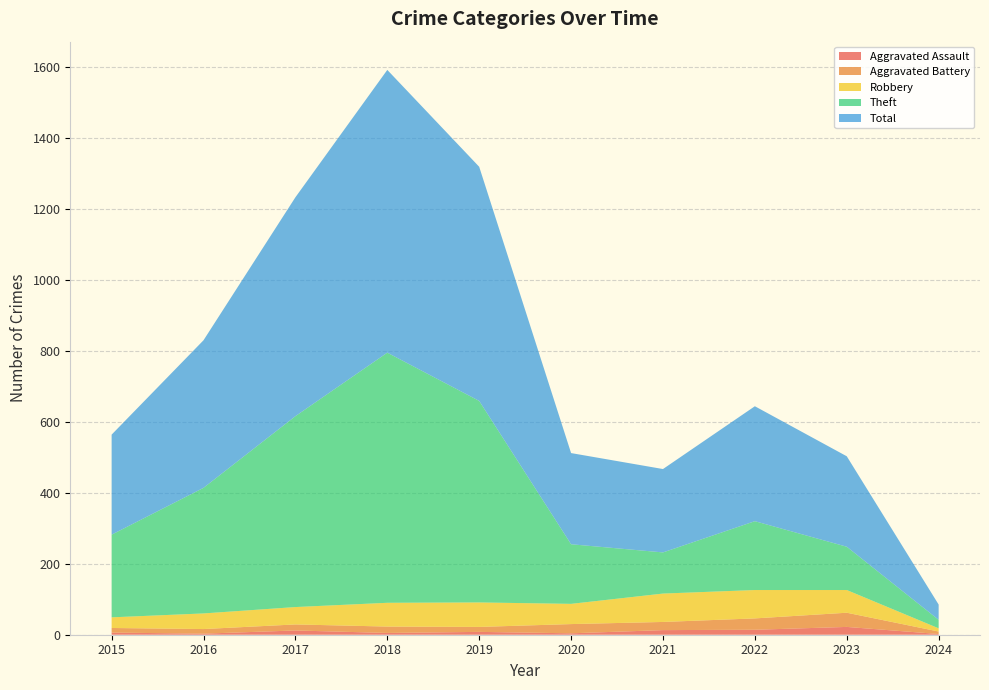

Reading right to left, list all the values displayed in this chart.

Aggravated Assault: 2024=2	2023=22	2022=14	2021=13	2020=4	2019=8	2018=5	2017=12	2016=3	2015=6
Aggravated Battery: 2024=7	2023=40	2022=32	2021=23	2020=26	2019=14	2018=18	2017=17	2016=13	2015=13
Robbery: 2024=9	2023=64	2022=80	2021=80	2020=57	2019=69	2018=67	2017=49	2016=44	2015=30
Theft: 2024=24	2023=122	2022=194	2021=116	2020=168	2019=568	2018=705	2017=538	2016=354	2015=233
Total: 2024=43	2023=255	2022=324	2021=235	2020=257	2019=660	2018=797	2017=617	2016=416	2015=282